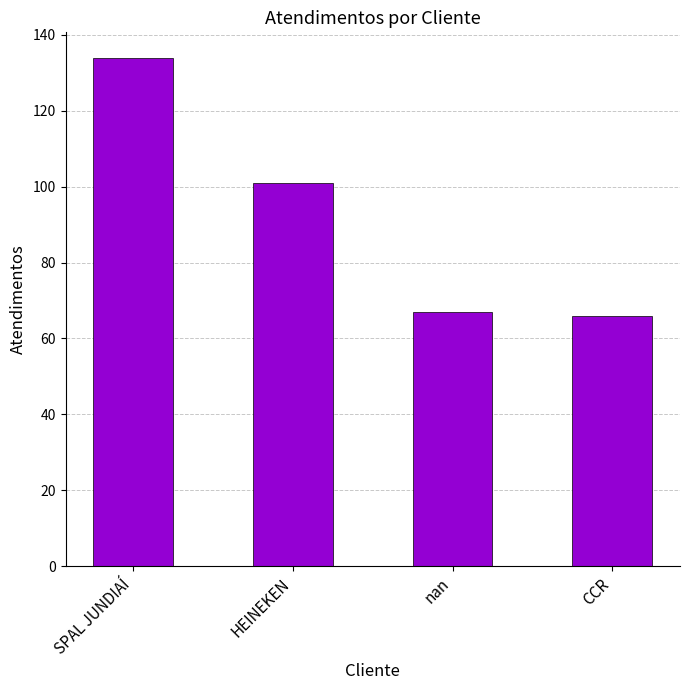

Count the number of data series in this chart.

1